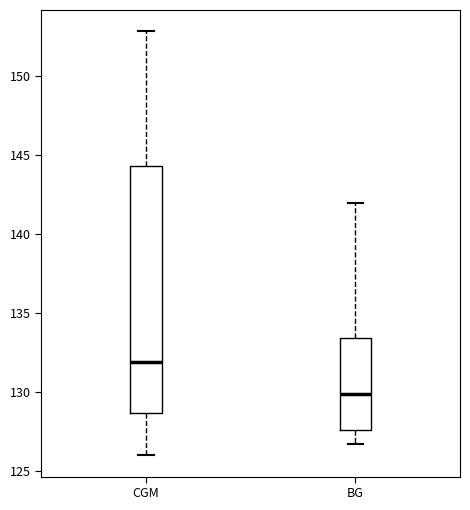

Where does the lower whisker of the box for BG end on the y-axis? The values are not printed on the chart, so give them approximately, as read against the axis.

126.5